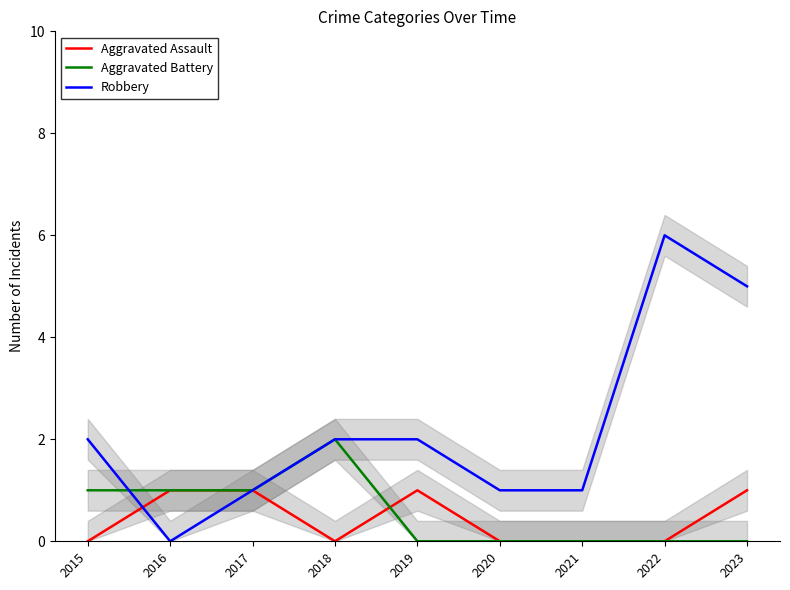

How many series are shown in this chart?

3